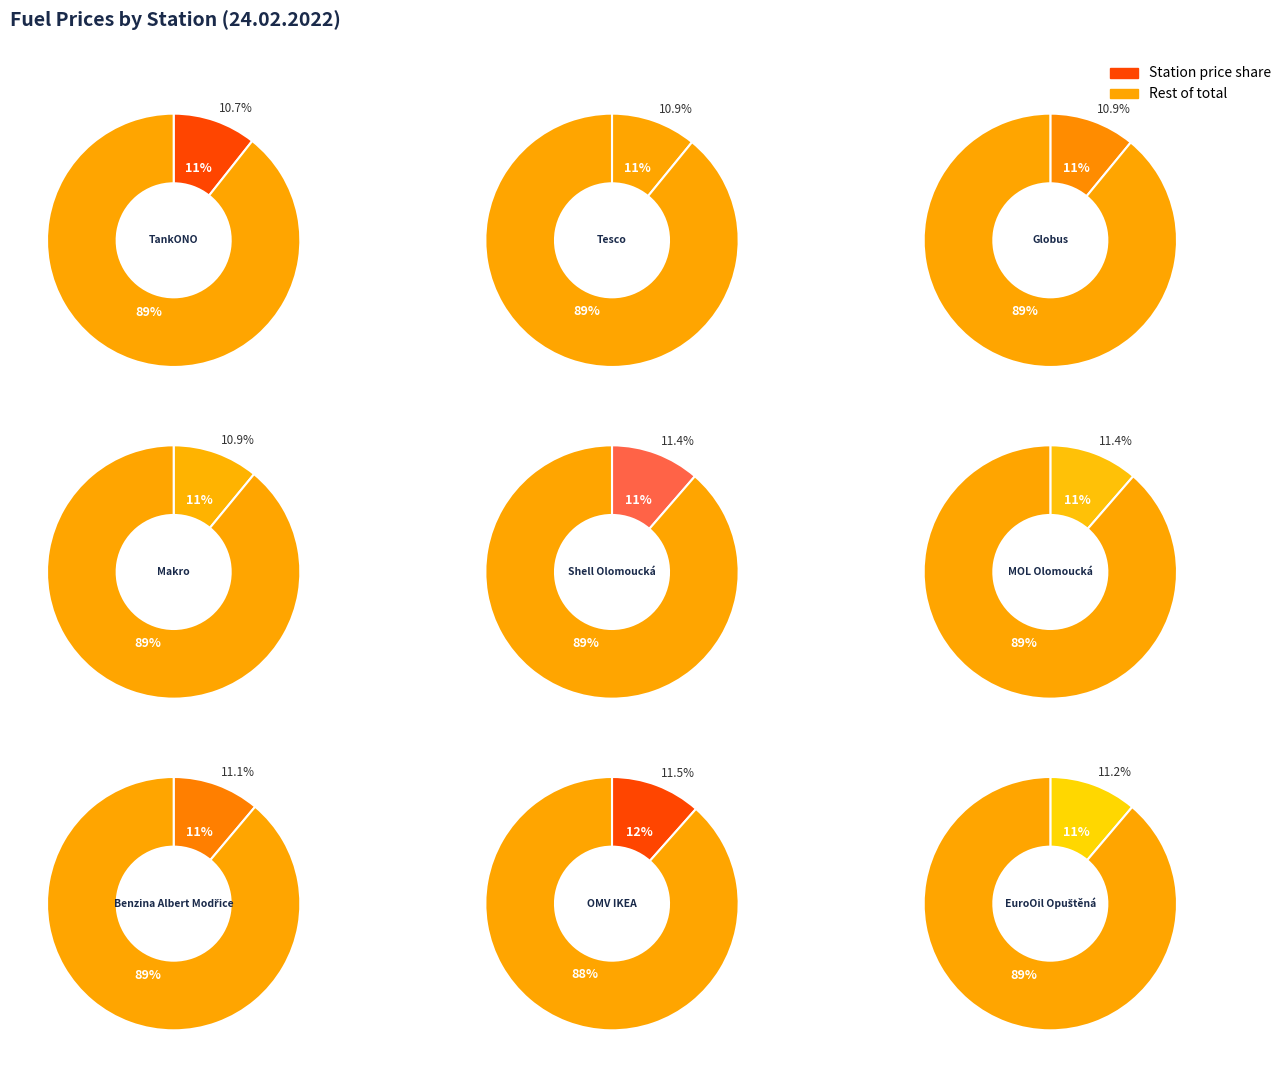

To the nearest percent, what portion does Shell Olomoucká represent?

11%